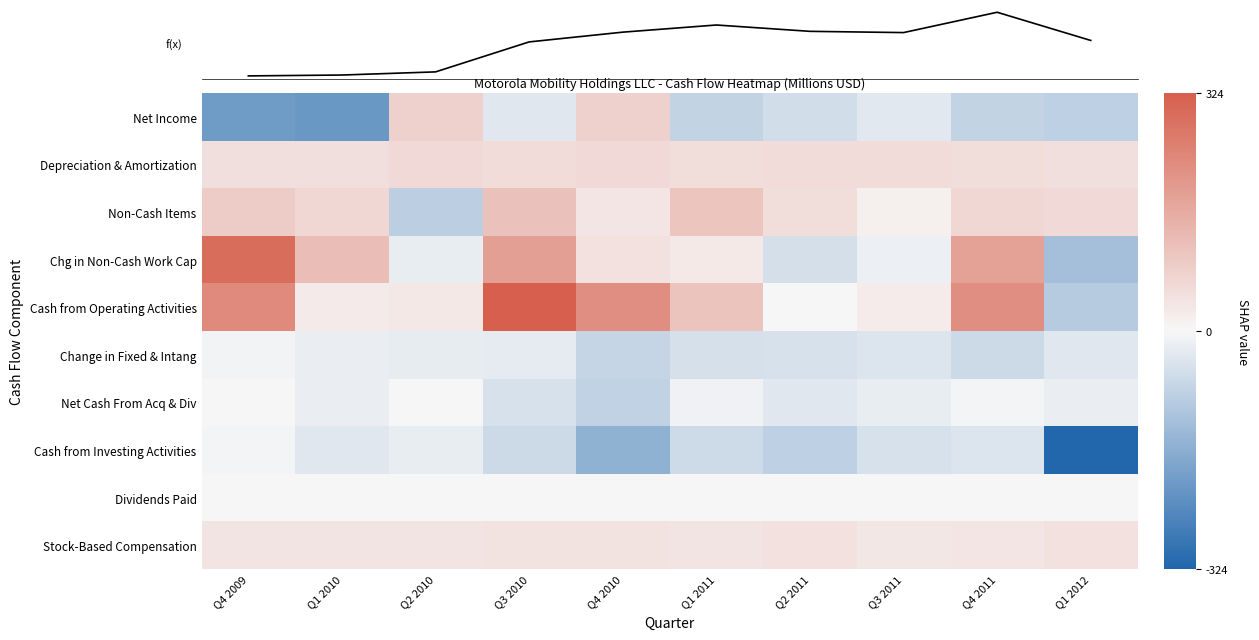

Which series has the largest total across all categories?

Cash from Operating Activities